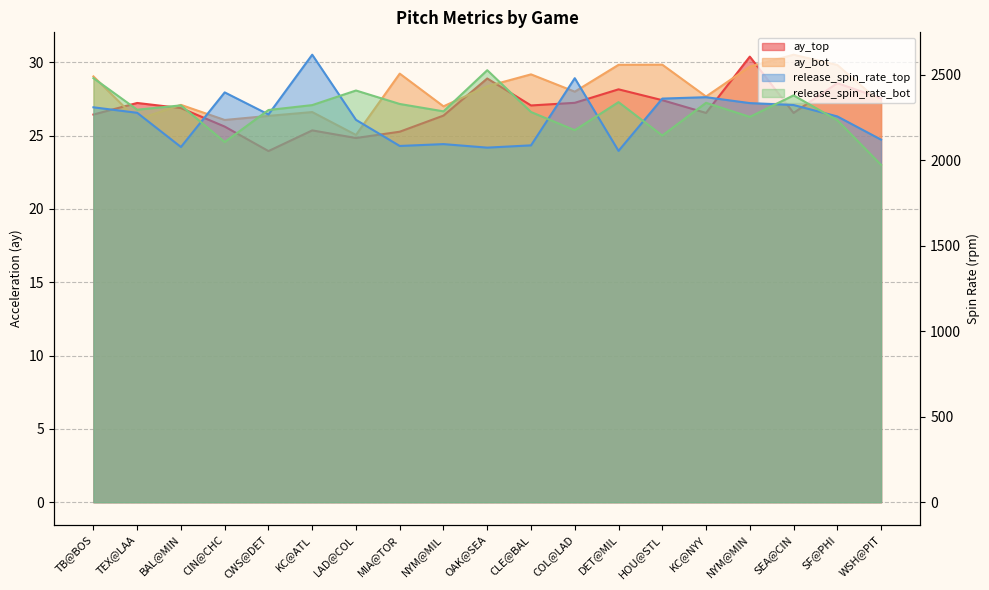

At which label does ay_bot first exceed 27?

TB@BOS